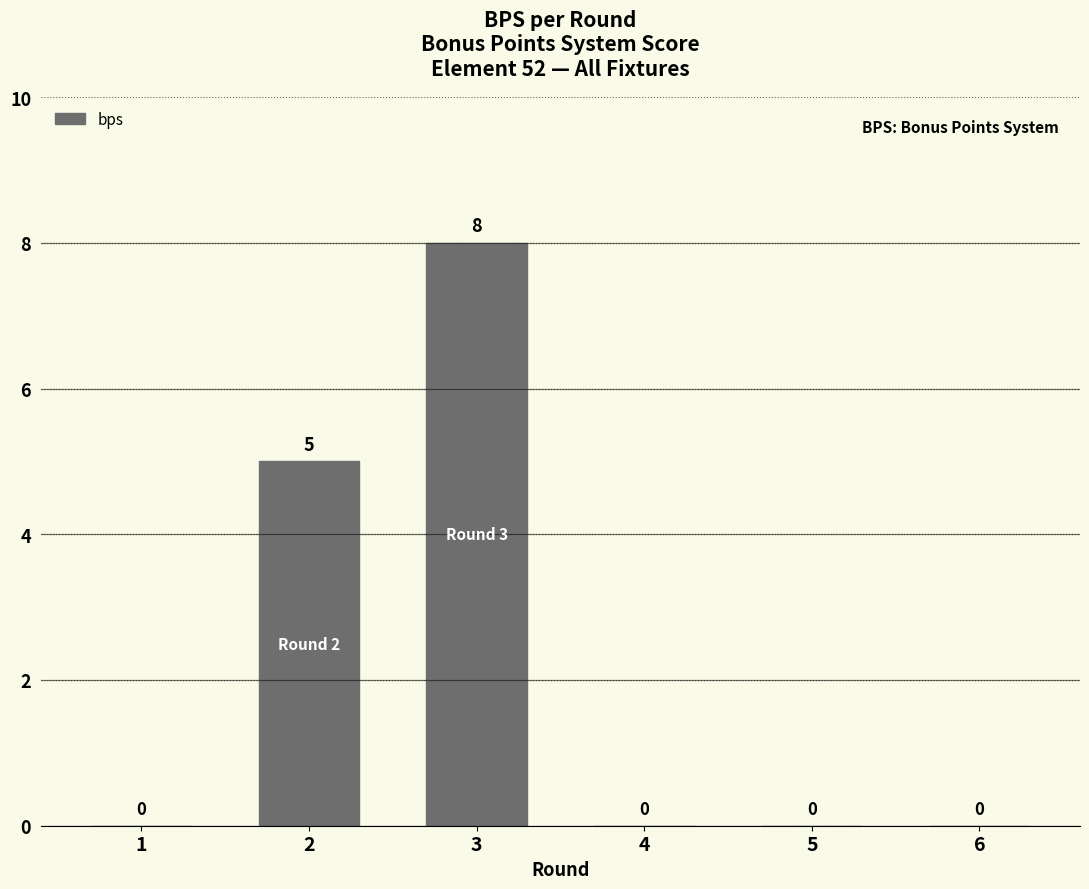

At which category does the chart reach its peak across all series?

3